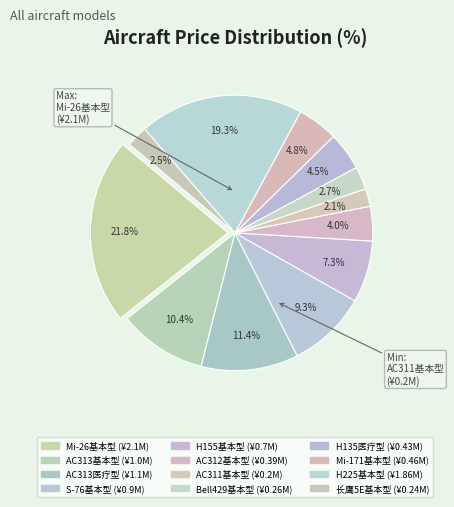

True or false: H135医疗型 accounts for 14% of the total.

False